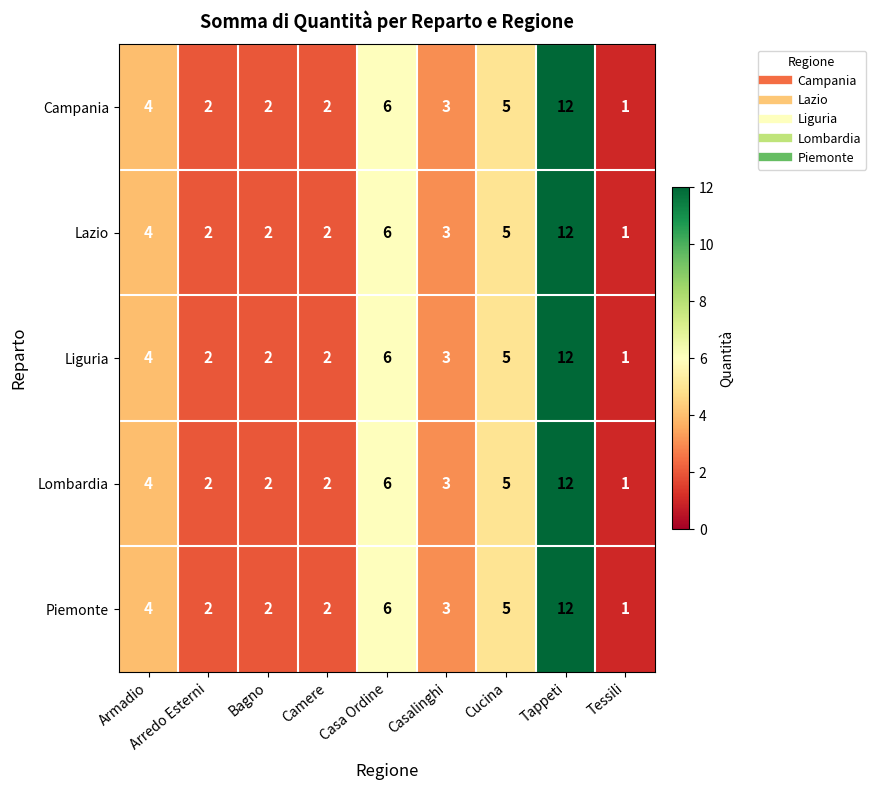

What is the highest value of the Lazio series?

12